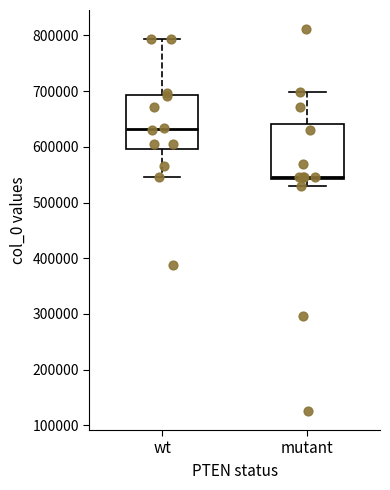

Reading left to right, transcribe this box plot: for each box, give where its median line is, the range the box spans, and where its two whiskers end, as read against the y-axis. The values are not printed on the chart, so give them approximately, as read against the axis.

wt: median 630000, box 600000 to 690000, whiskers 550000 to 790000
mutant: median 550000, box 540000 to 640000, whiskers 530000 to 700000